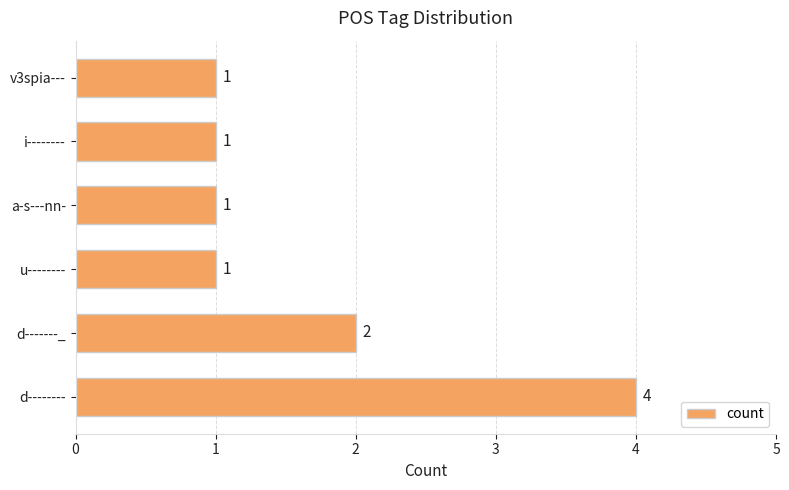

Is it true that the value at v3spia--- is 1?

True